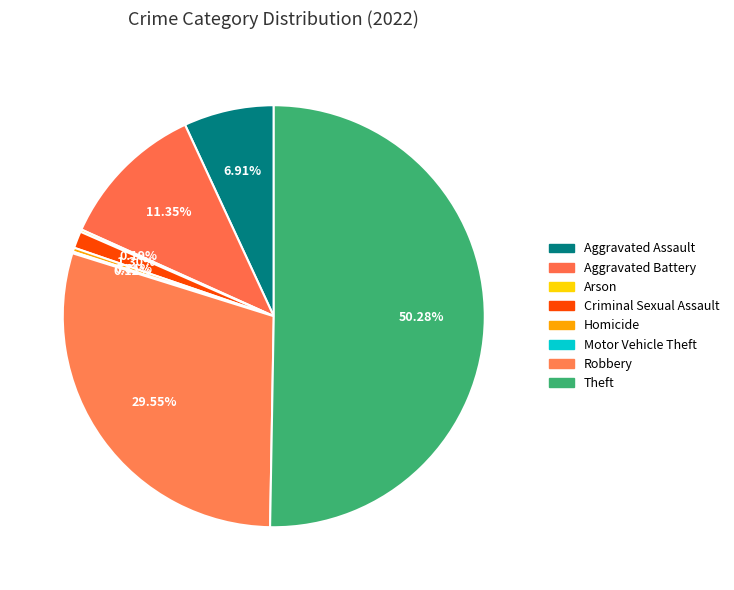

Count the number of slices in the pie.

8